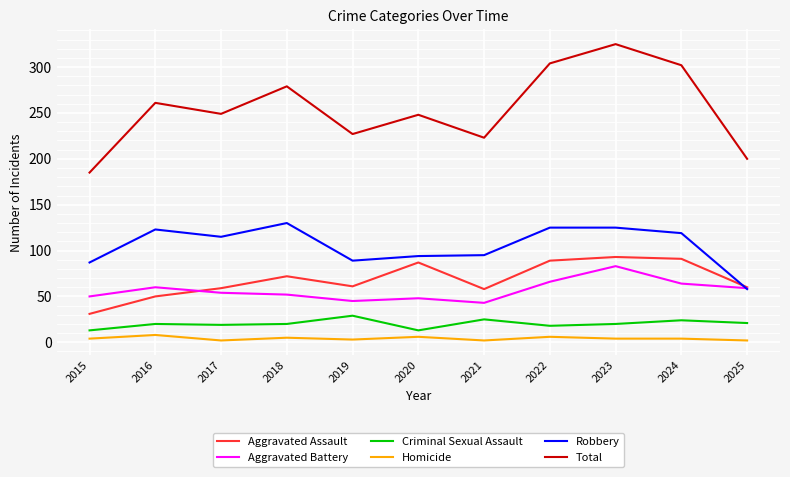

How many lines are shown in the chart?

6